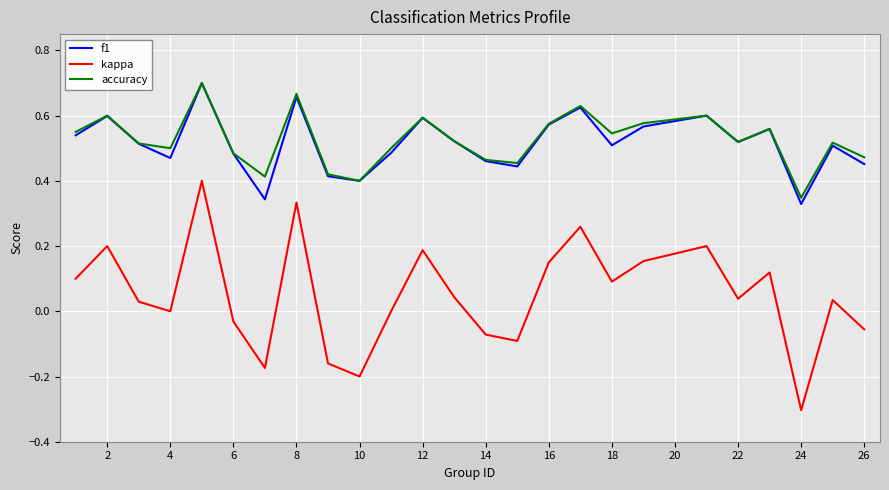

Which series has the largest range (max minus min)?

kappa